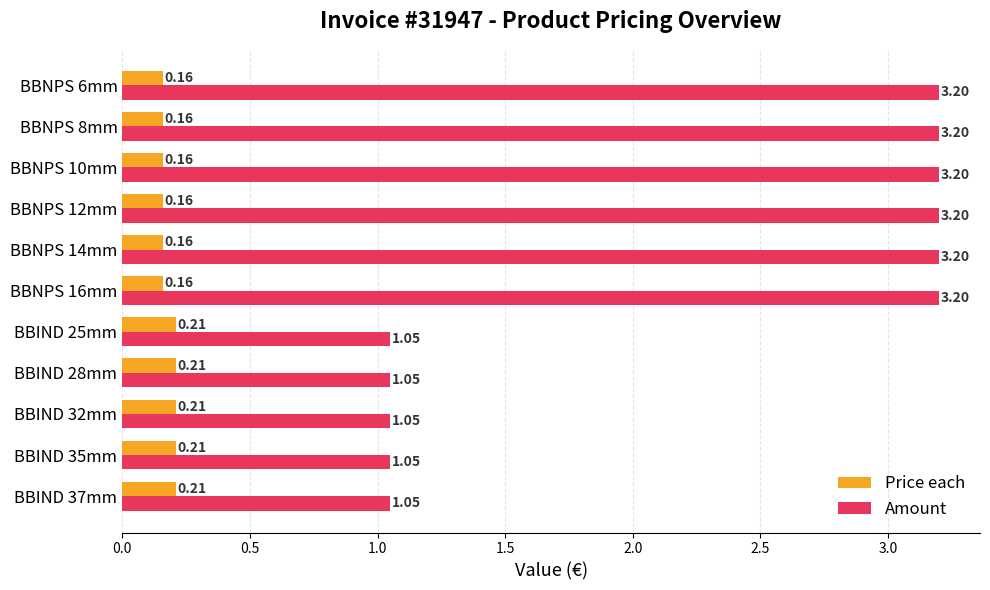

Which series changed the most between BBNPS 10mm and BBIND 32mm?

Amount